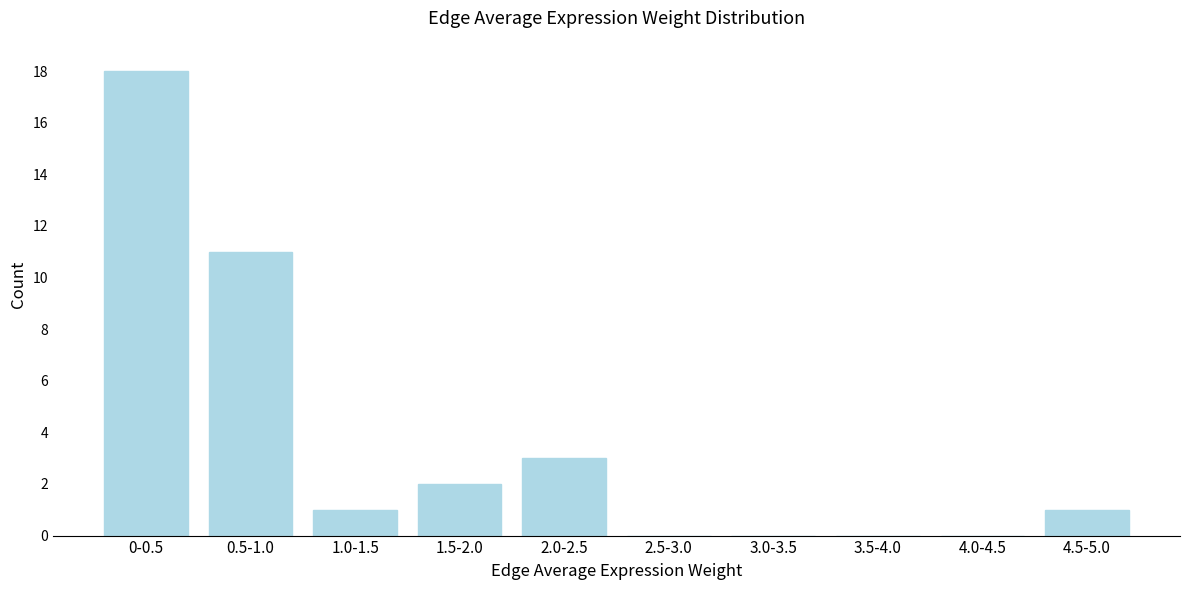

Reading left to right, list all the values displayed in this chart.

0-0.5=18	0.5-1.0=11	1.0-1.5=1	1.5-2.0=2	2.0-2.5=3	2.5-3.0=0	3.0-3.5=0	3.5-4.0=0	4.0-4.5=0	4.5-5.0=1